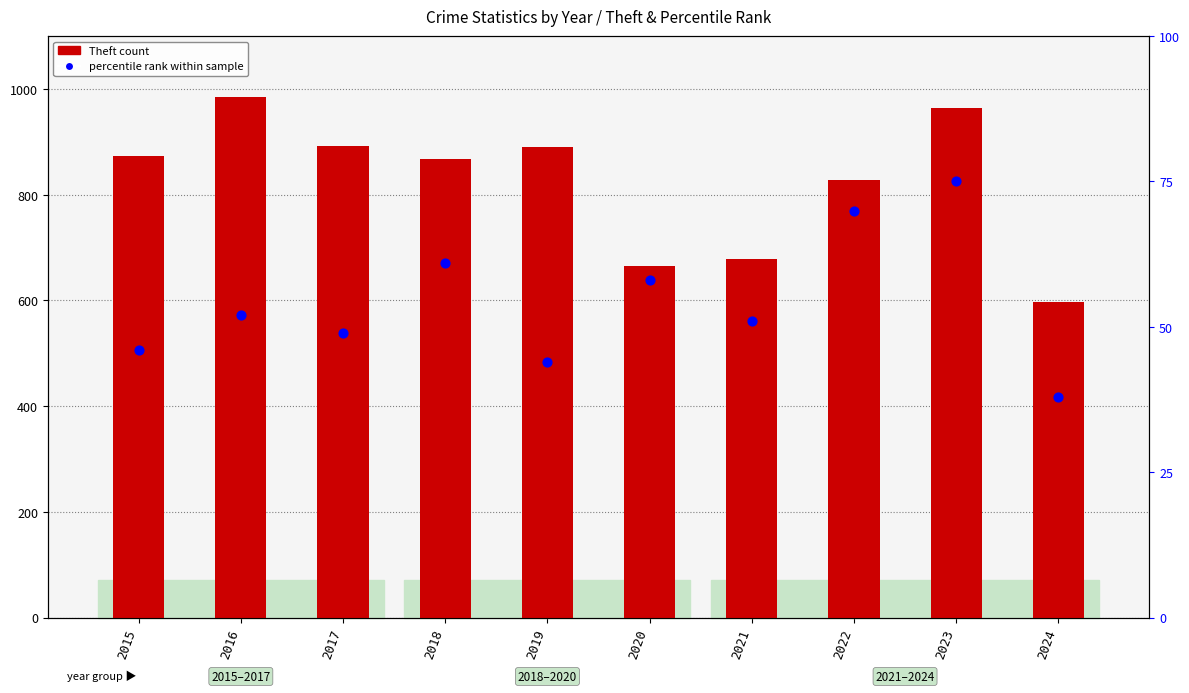

At which category is the sum across all series the highest?

2023